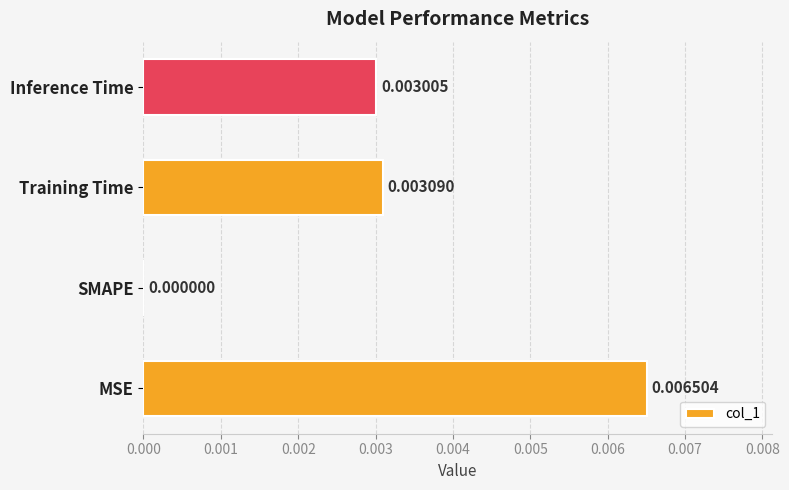

Where is the data nearest to the value 0?

SMAPE